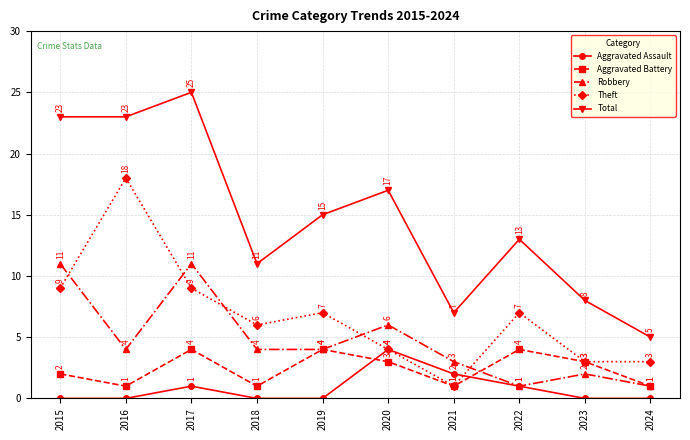

True or false: Robbery has a value of 4 at 2016.

True